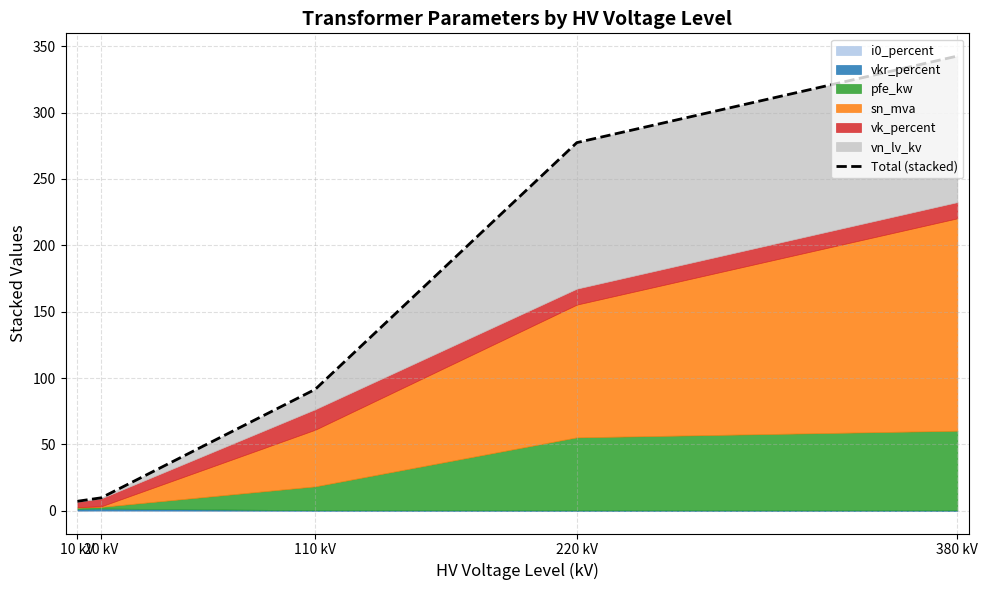

What value does the data have at 20 kV?

9.8